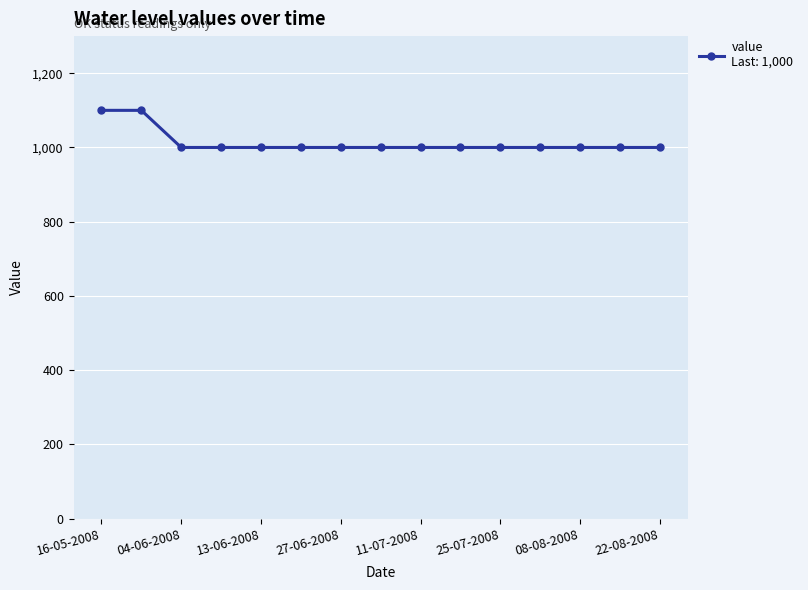

Is this an area chart (filled region under the line)?

No